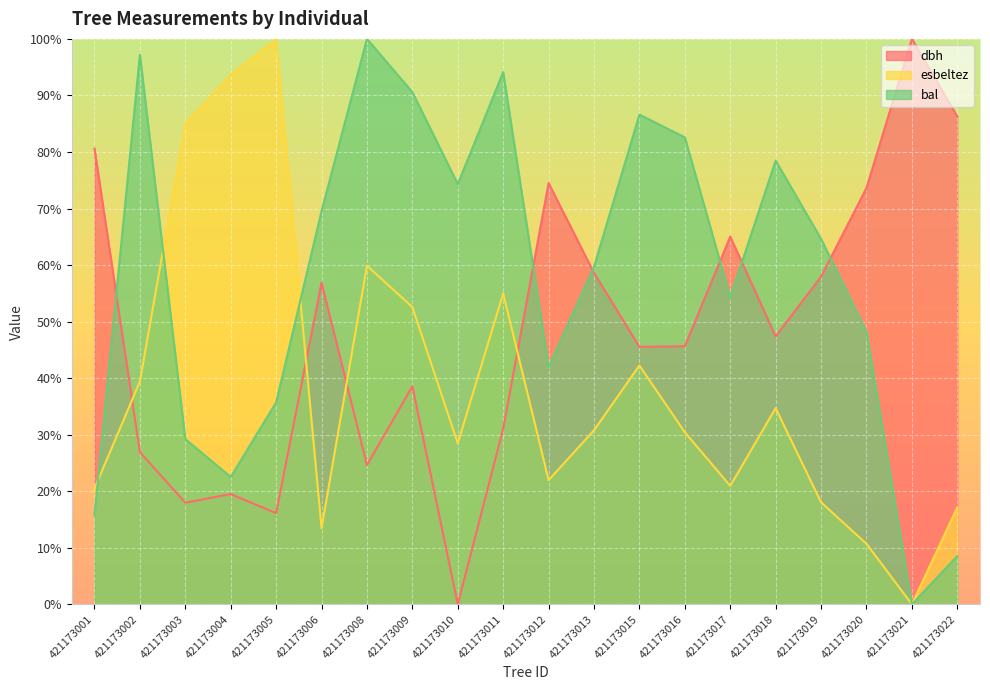

At 421173008, list the series in order from smallest to largest.

dbh, esbeltez, bal